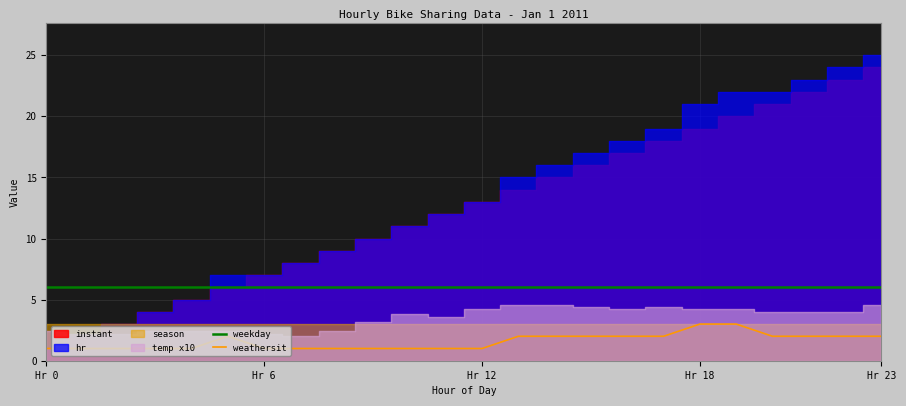

True or false: weekday has a value of 10 at Hr 0.

False